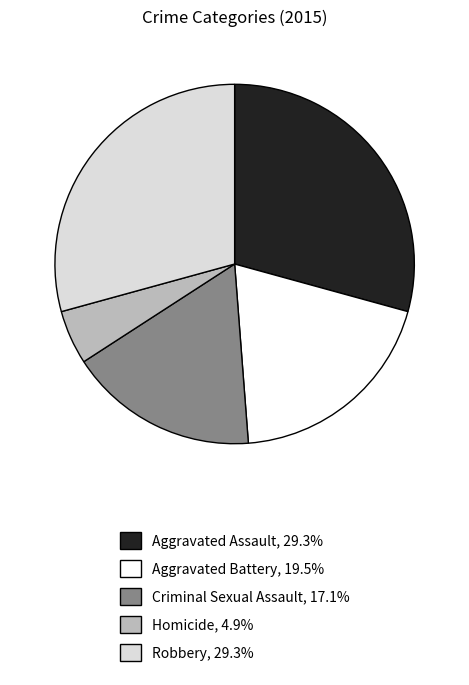

Do Aggravated Assault and Robbery together represent more than half of the pie?

Yes